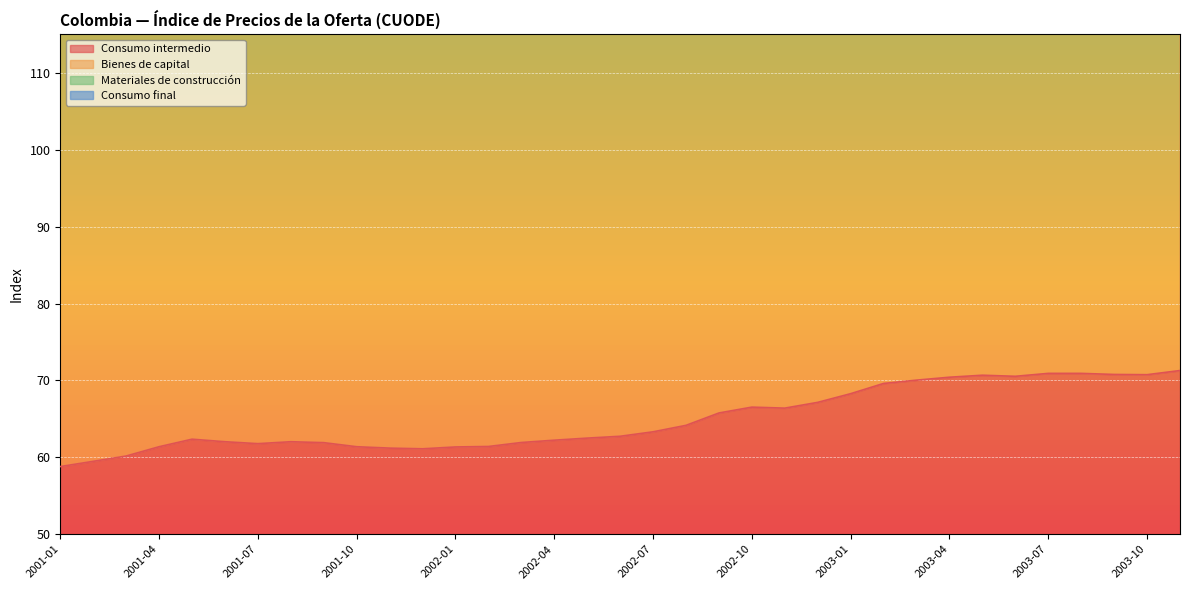

Is the value of Consumo intermedio at 2003-05 greater than the value of Bienes de capital at 2003-07?

No